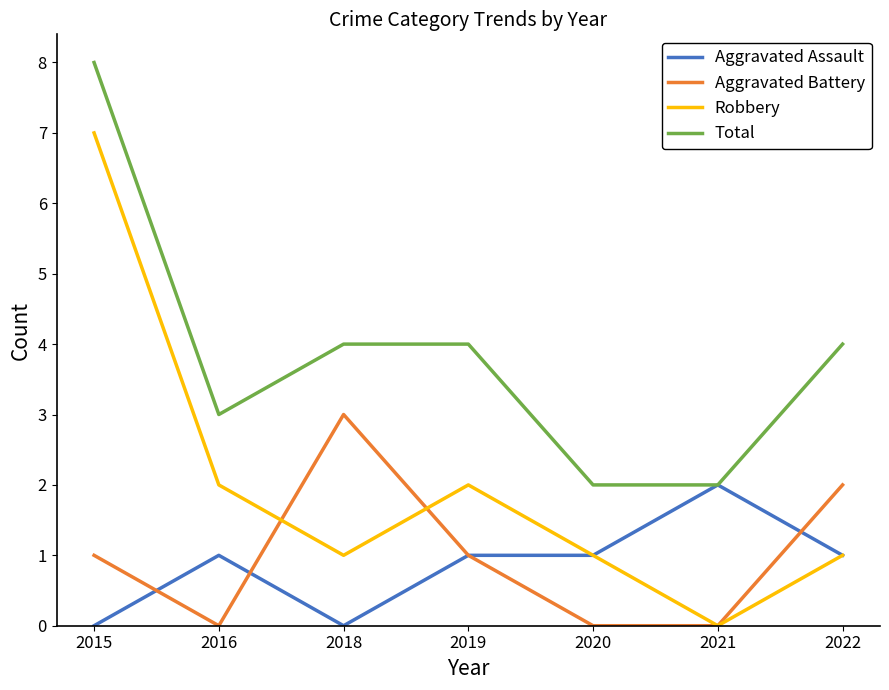

The Aggravated Assault series shows 1 at 2022. True or false?

True